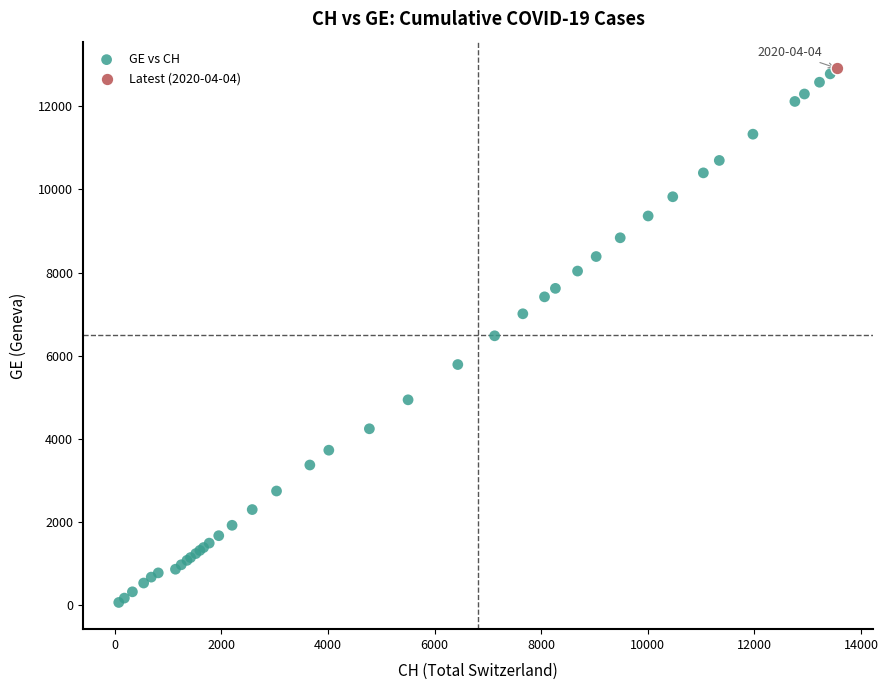

What are all the series names shown in the legend?

GE vs CH, Latest (2020-04-04)